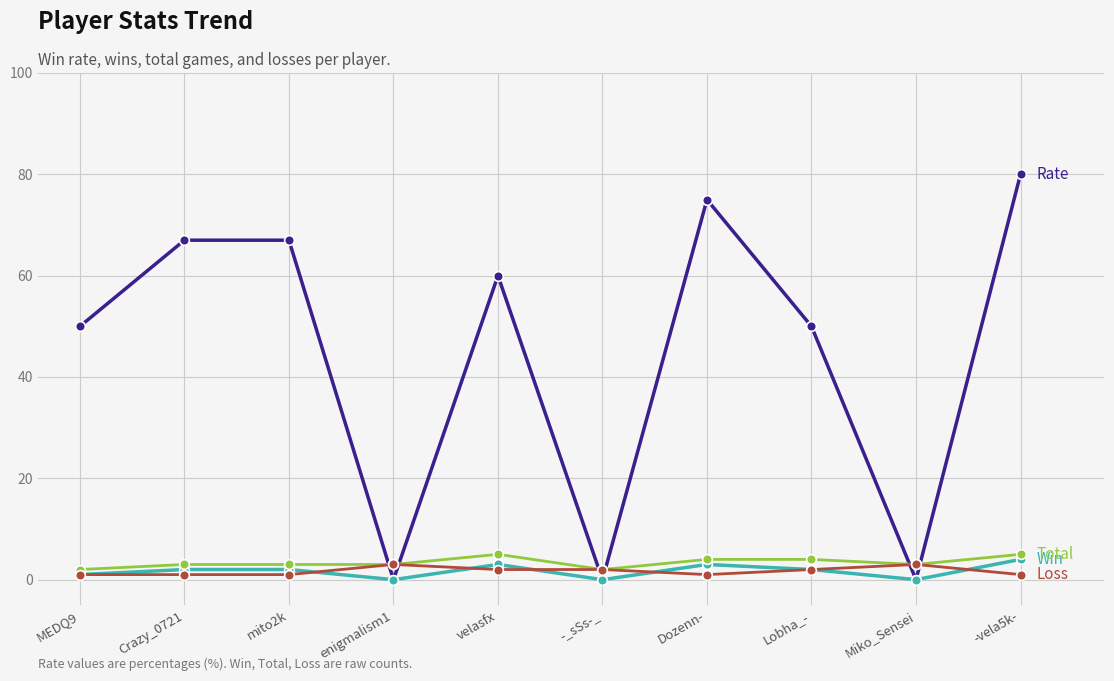

What is the greatest value displayed?

80